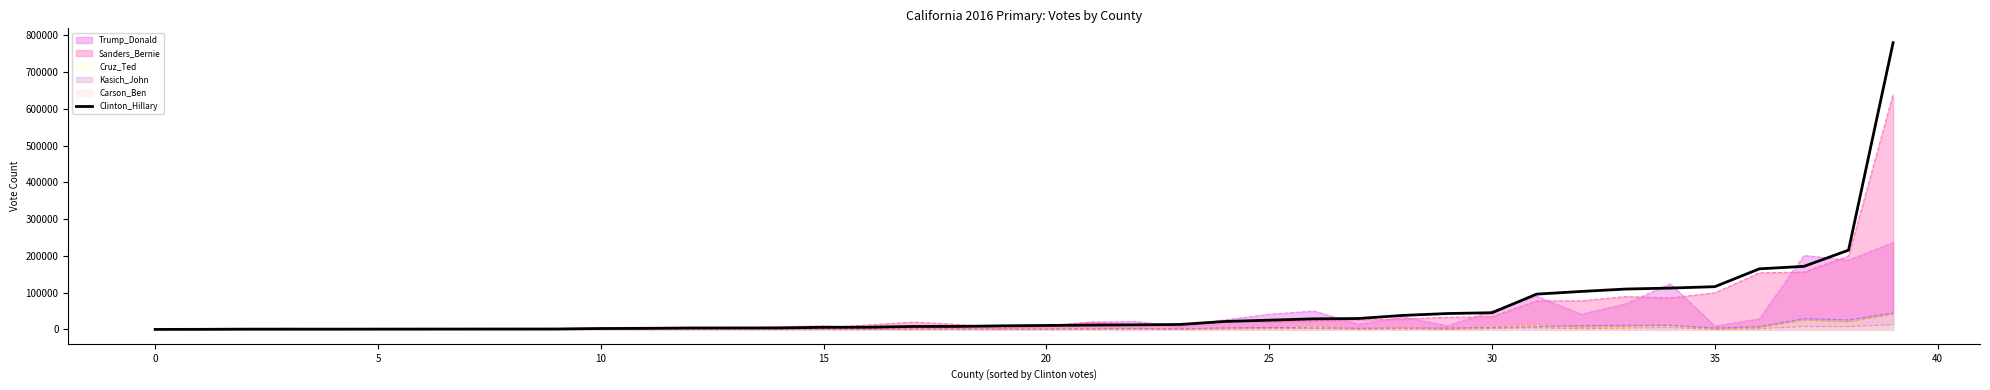

True or false: Kasich_John_line and Carson_Ben_line cross at least once.

False